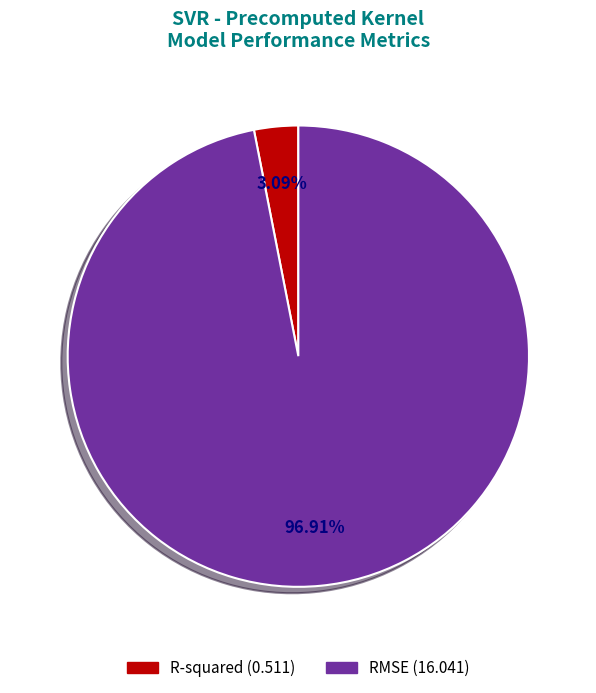

To the nearest percent, what is the difference between the RMSE and R-squared slice percentages?

94%